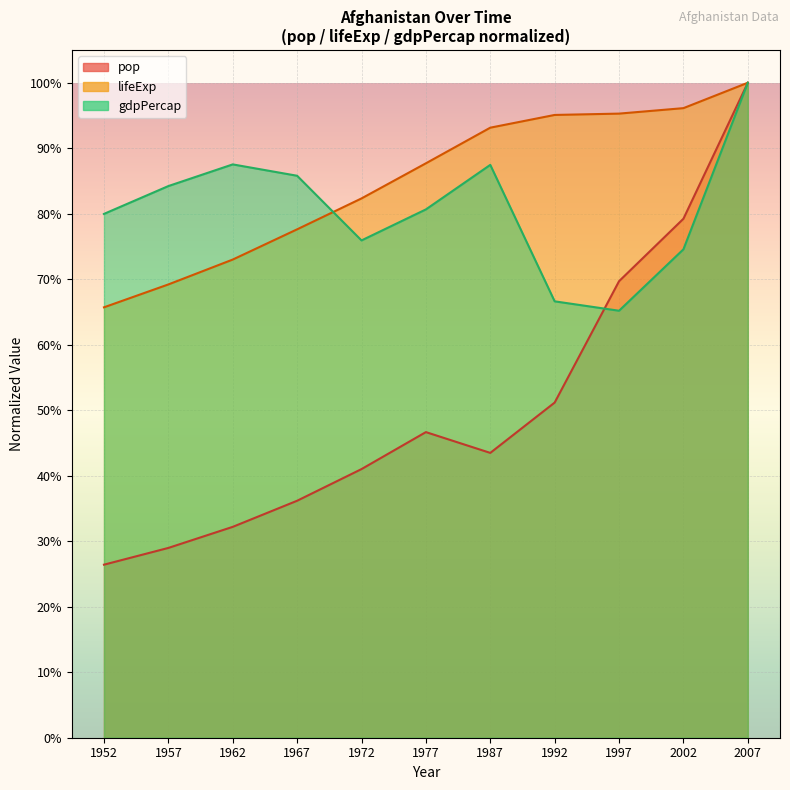

True or false: pop and lifeExp intersect in this chart.

False